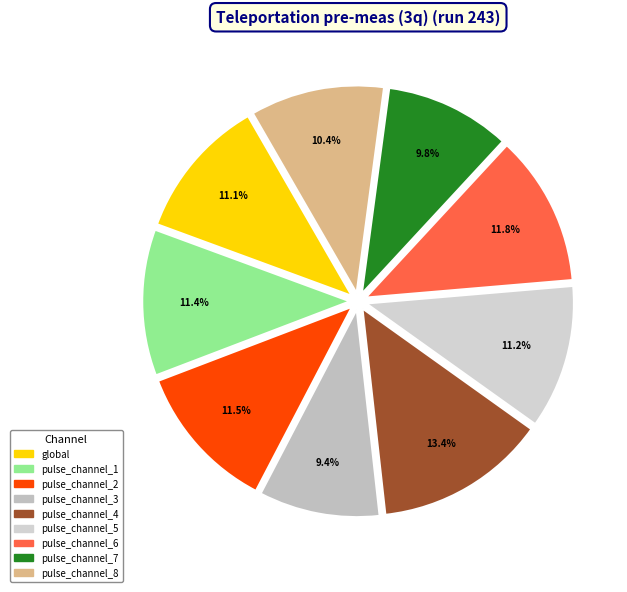

What percentage is the pulse_channel_2 slice, to the nearest percent?

12%